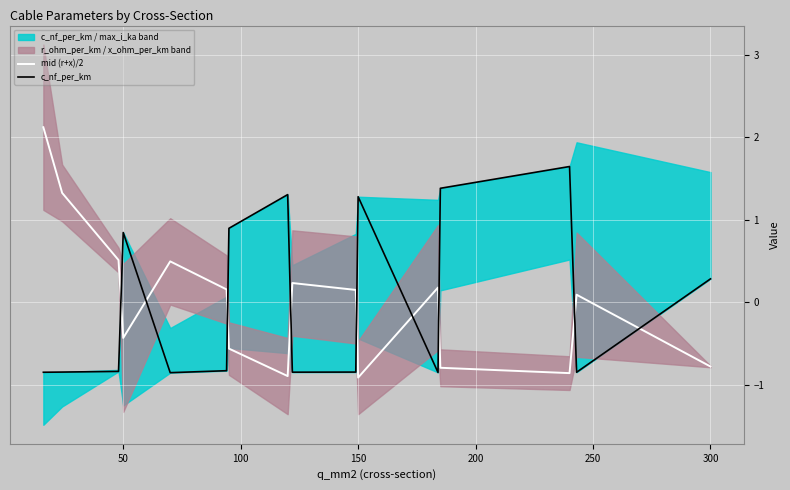

True or false: mid (r+x)/2 and c_nf_per_km cross at least once.

True